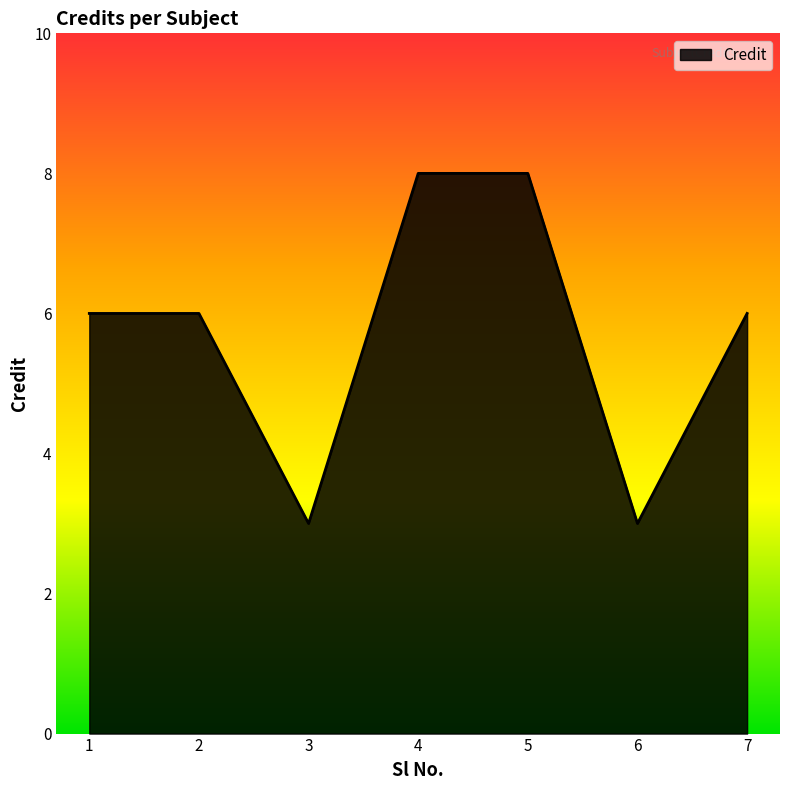

Reading left to right, list all the values displayed in this chart.

1=6	2=6	3=3	4=8	5=8	6=3	7=6